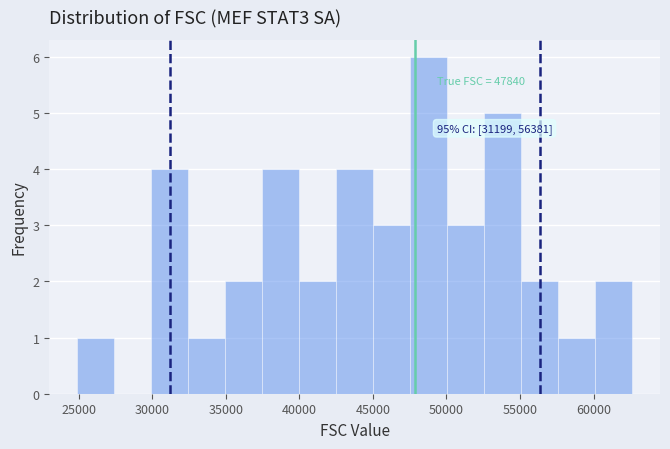

Which range on the x-axis has the tallest bar?

47500 to 50000